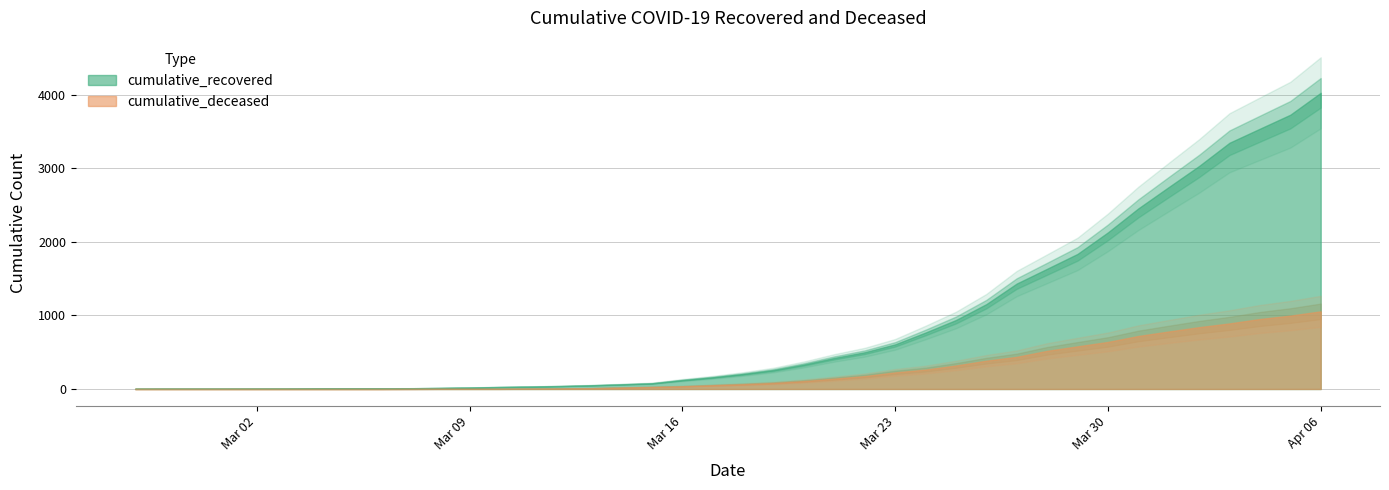

True or false: cumulative_recovered and cumulative_deceased cross at least once.

False